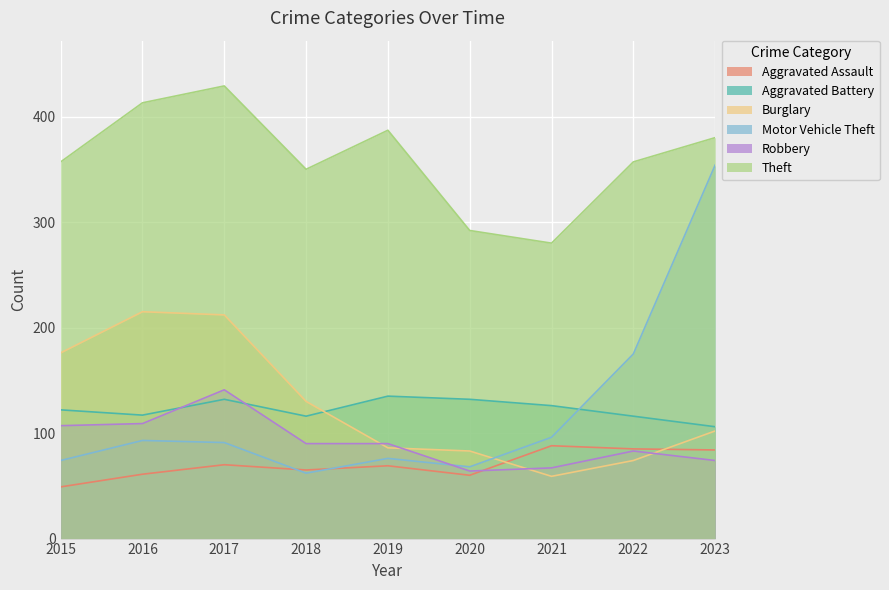

True or false: Theft and Motor Vehicle Theft intersect in this chart.

False